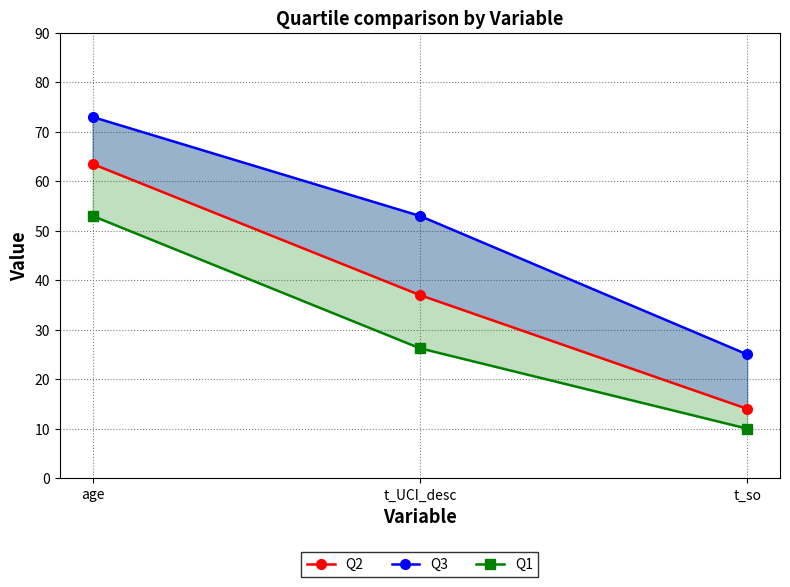

How many lines are shown in the chart?

3